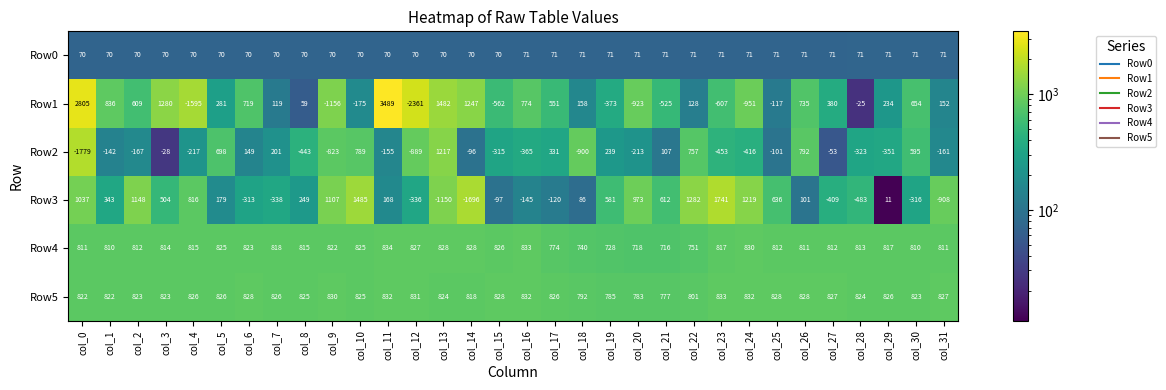

How many positive values does the Row2 series have?

11